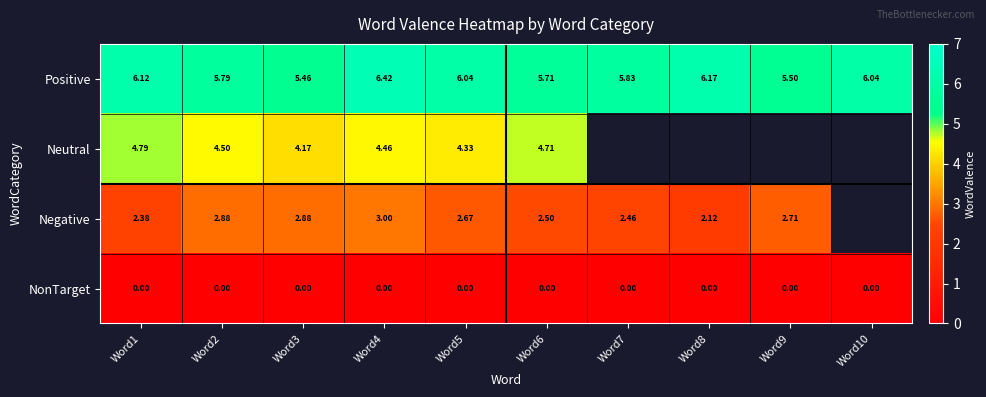

Which series changed the most between Word1 and Word5?

Neutral